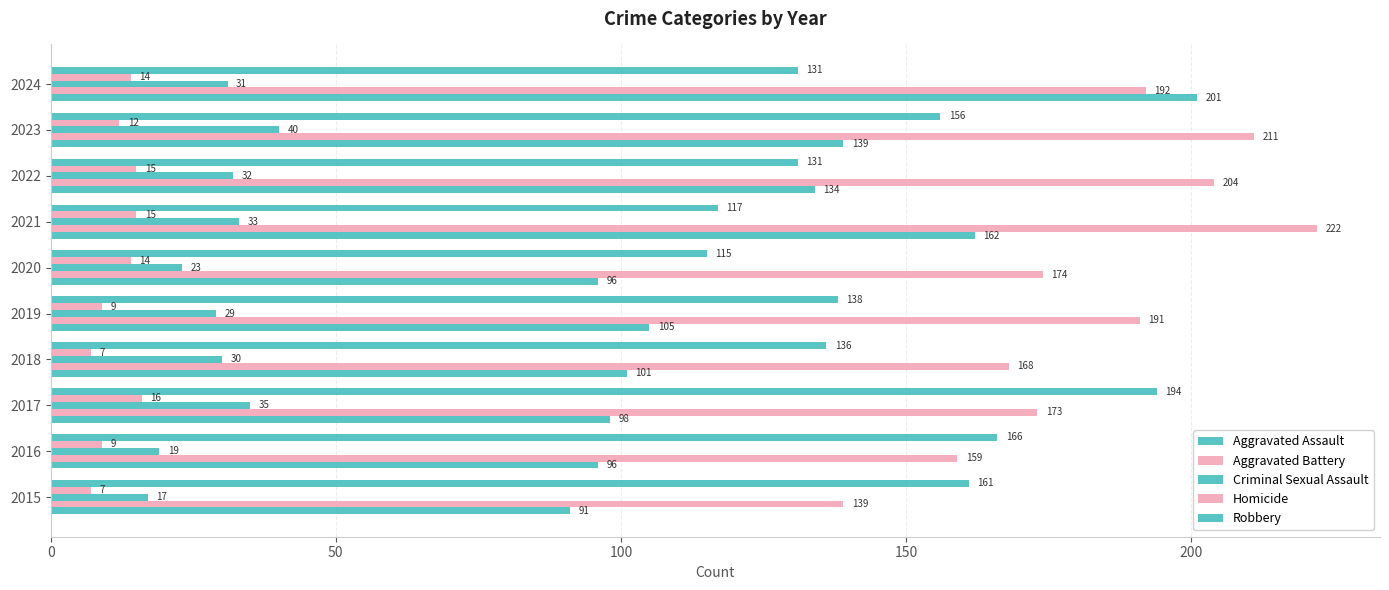

How many values in the Robbery series are below 138?

5